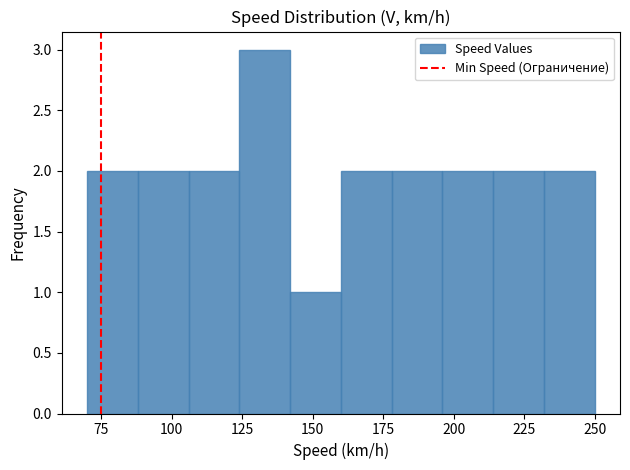

Around what value on the x-axis is the tallest bar? Give the approximate position of its centre, as read against the axis.

135